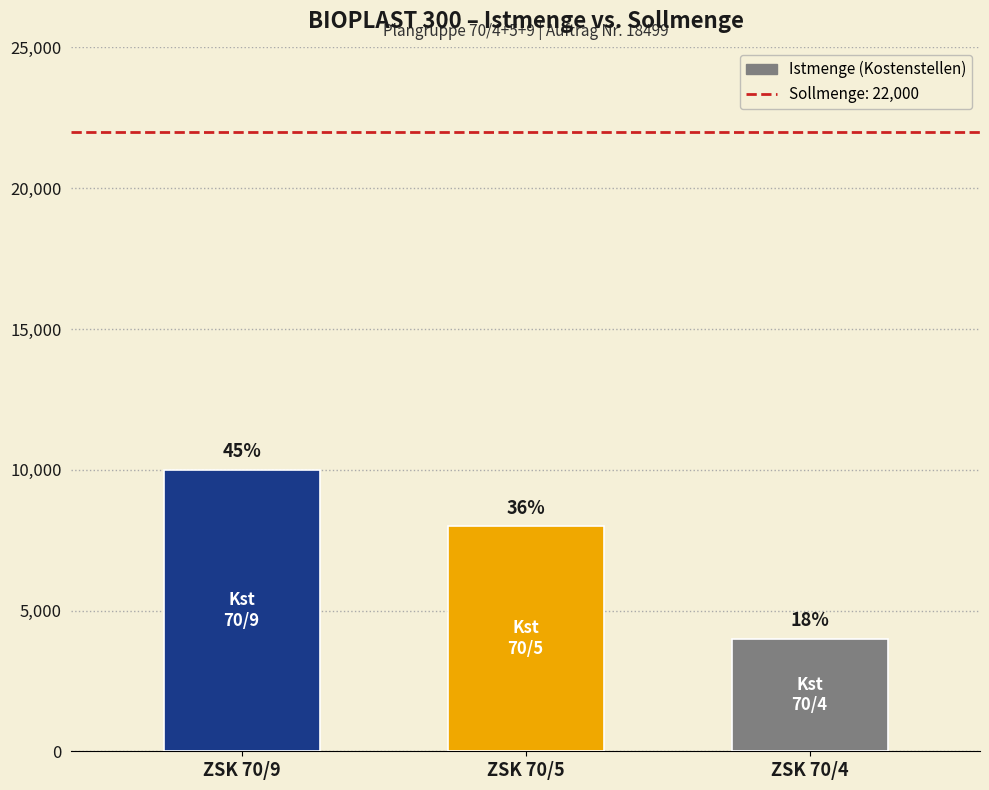

Are the bars horizontal?

No